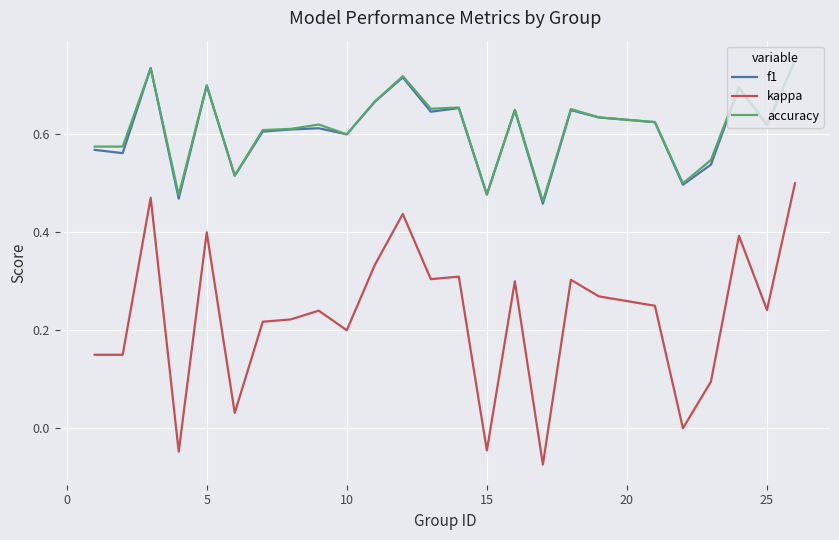

True or false: kappa and f1 intersect in this chart.

False